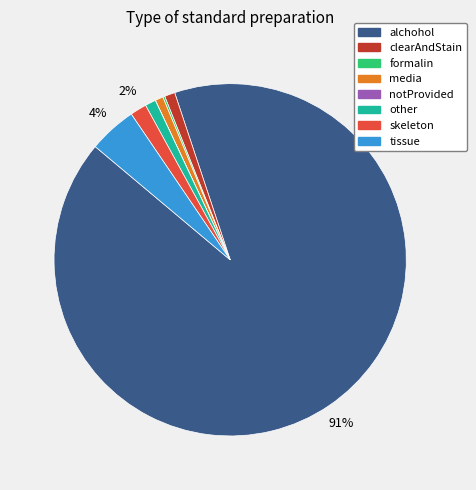

Between skeleton and alchohol, which is larger?

alchohol